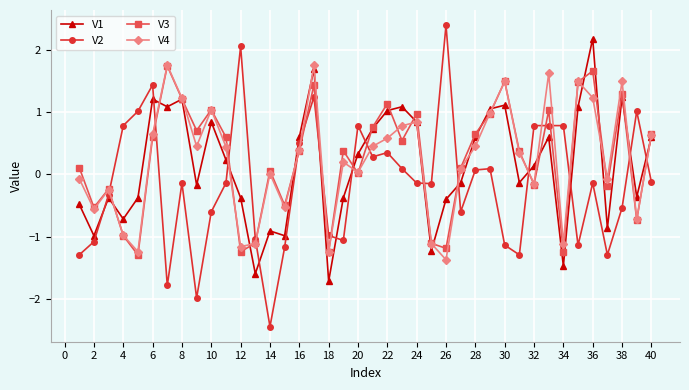

At how many categories does at least one series exceed 0?

33